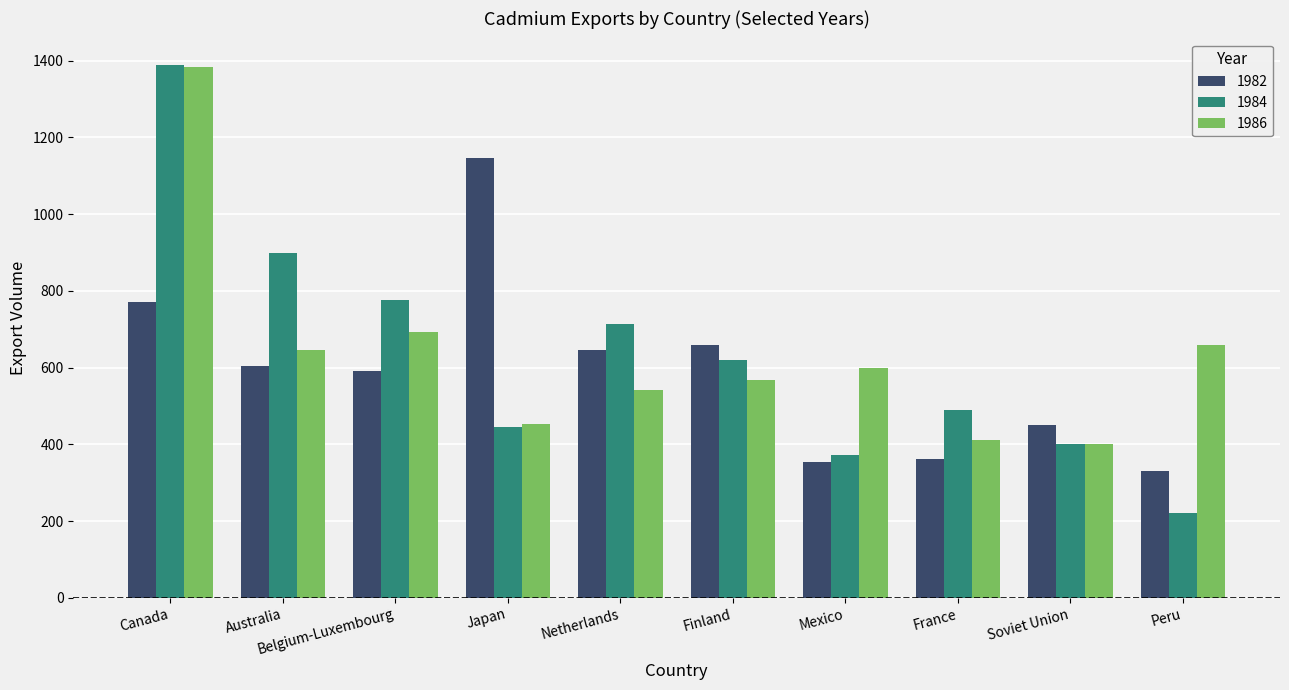

What value does the 1984 series have at Australia?

899